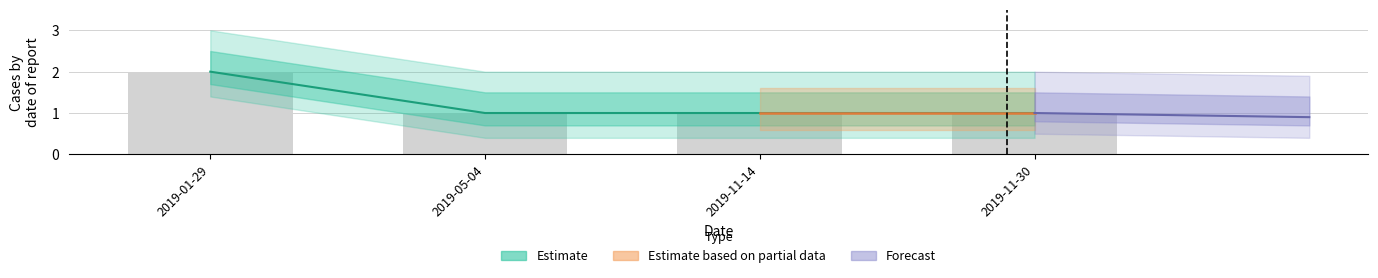

The value at 2019-11-30 is 1. True or false?

False